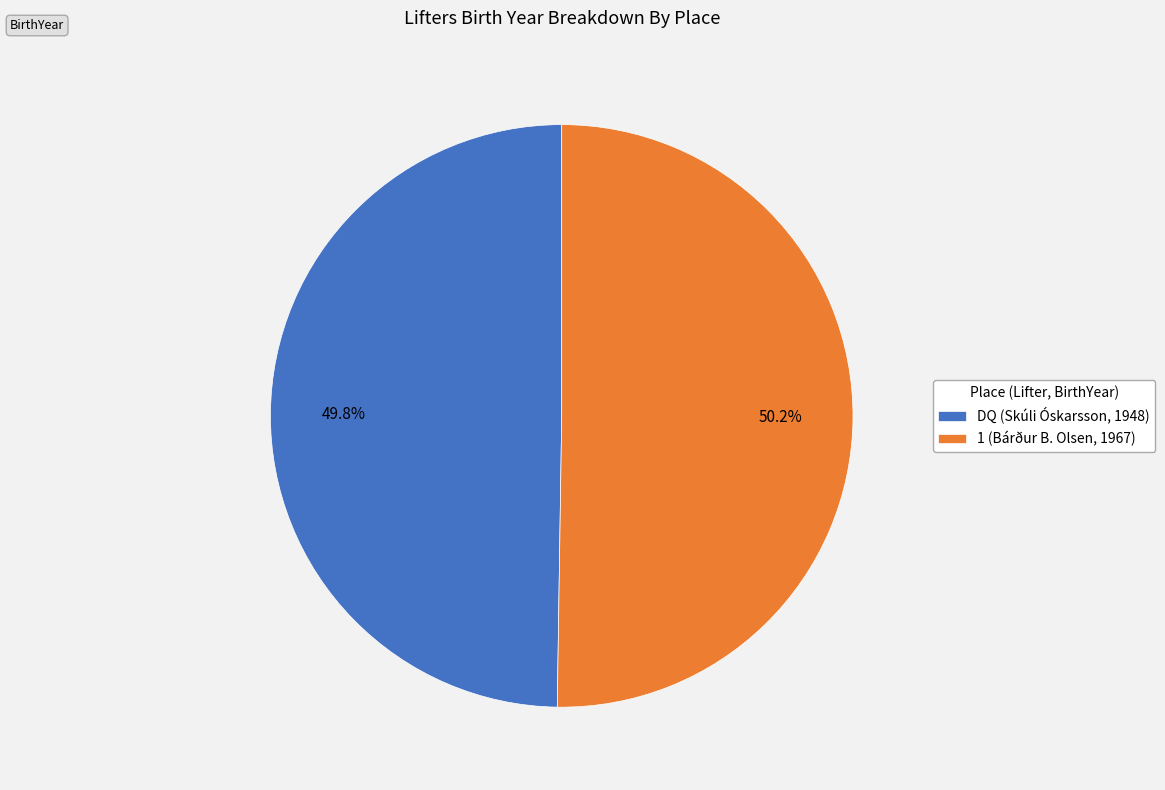

To the nearest percent, what is the combined percentage of 1 (Bárður B. Olsen, 1967) and DQ (Skúli Óskarsson, 1948)?

100%